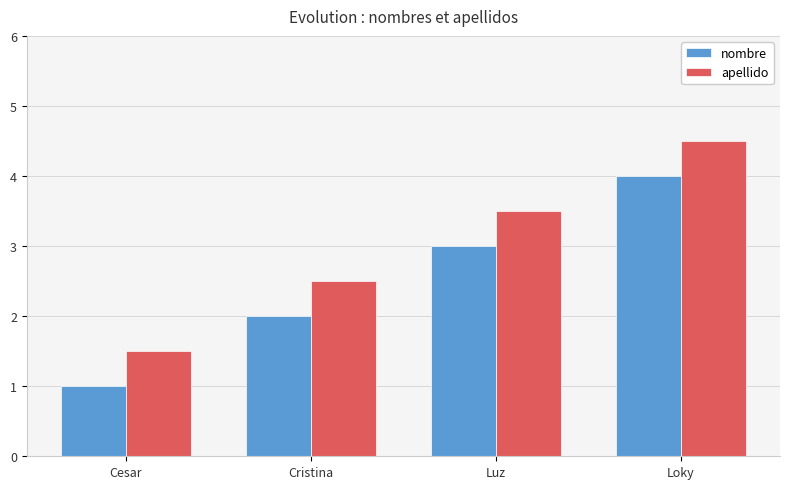

What position from the left is Luz?

3